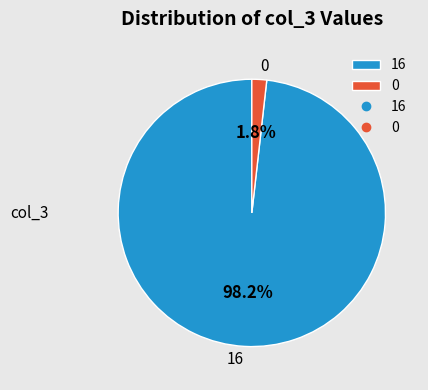

To the nearest percent, what is the average slice percentage?

50%